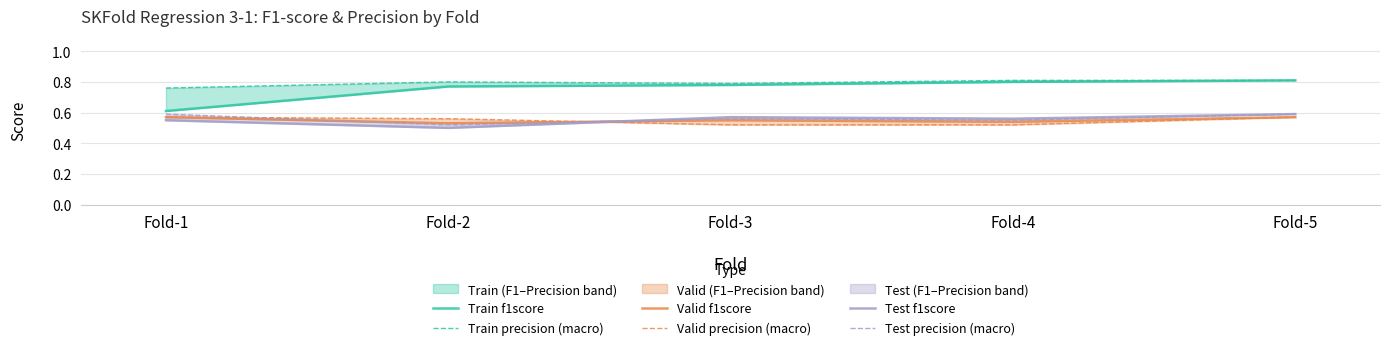

What is the value of the Train precision (macro) point at the 2nd from the left?

0.8